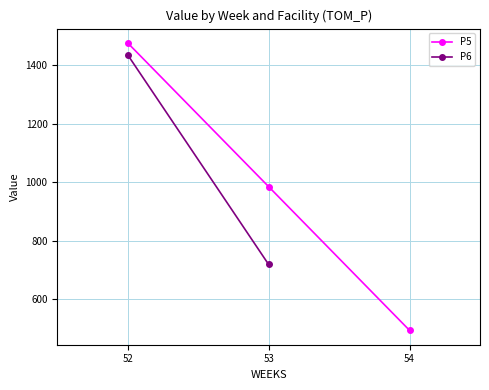

What is the maximum value for P5?

1477.2